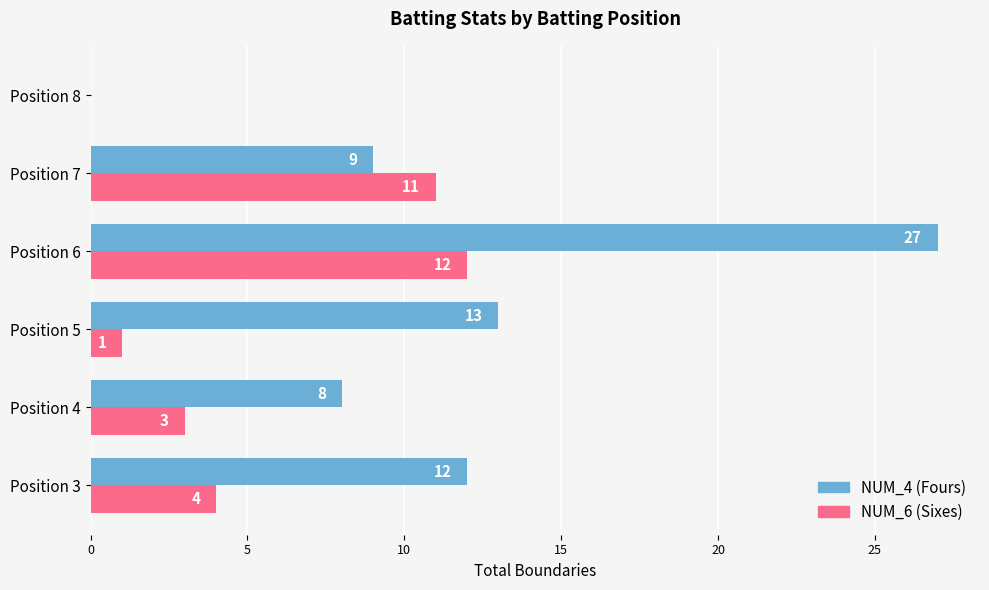

At which category is the sum across all series the highest?

Position 6